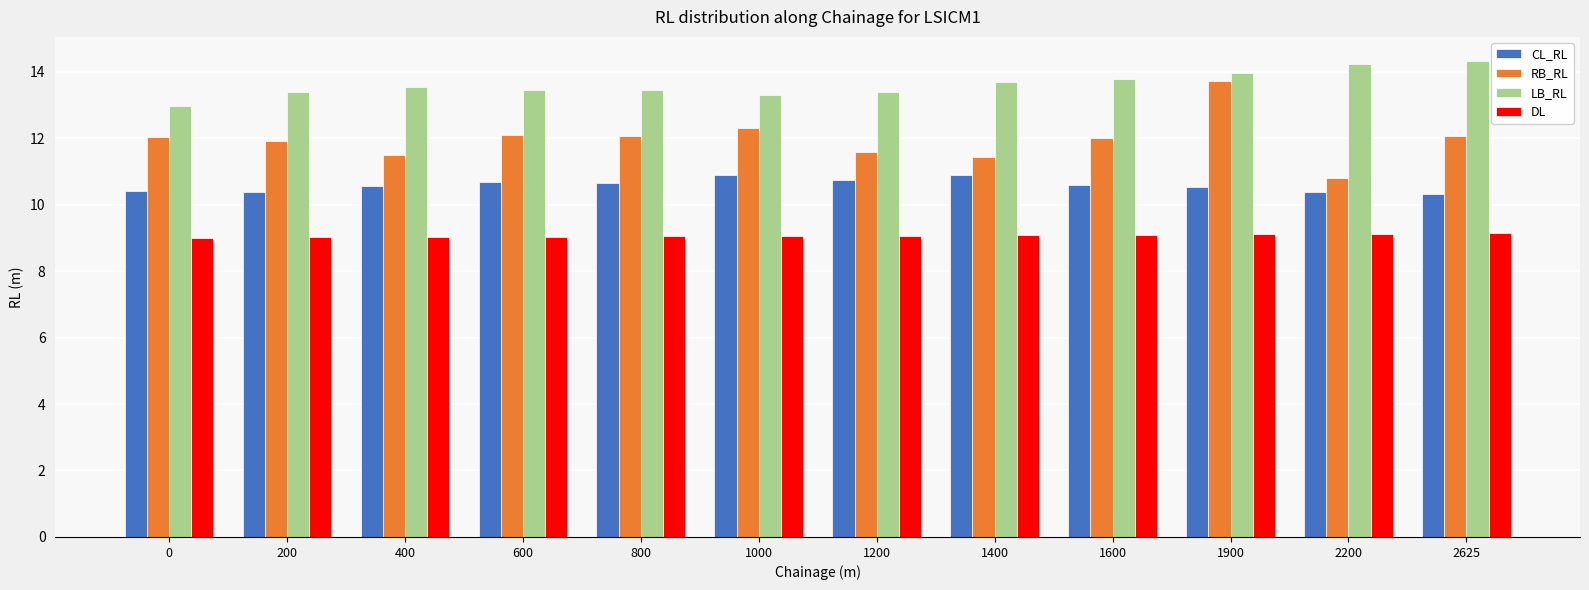

What is the difference between the highest and lowest values at 400?

4.5